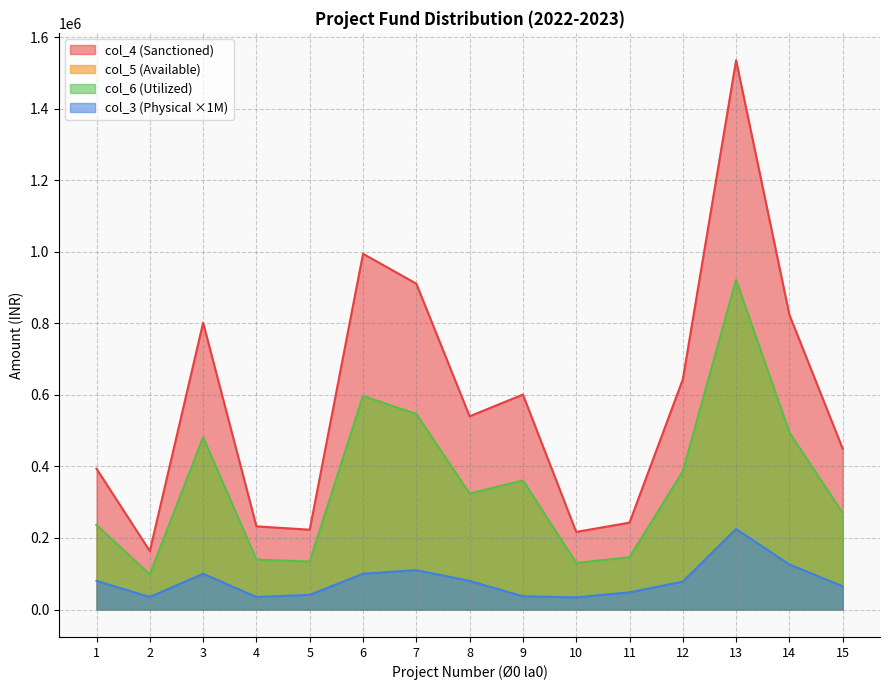

Reading right to left, extract all data points from this chart.

col_3 (Physical): 15=65000	14=126000	13=225000	12=78000	11=48000	10=34000	9=37000	8=80000	7=110000	6=100000	5=41000	4=35000	3=100000	2=35000	1=80000
col_4 (Sanctioned): 15=449500	14=823800	13=1535200	12=643300	11=242900	10=216900	9=600800	8=540100	7=910900	6=994400	5=223100	4=232500	3=801600	2=163300	1=393600
col_5 (Available): 15=269700	14=494280	13=921120	12=385980	11=145740	10=130140	9=360480	8=324060	7=546540	6=596640	5=133860	4=139500	3=480960	2=97980	1=236160
col_6 (Utilized): 15=269700	14=494280	13=921120	12=385980	11=145740	10=130140	9=360480	8=324060	7=546540	6=596640	5=133860	4=139500	3=480960	2=97980	1=236160